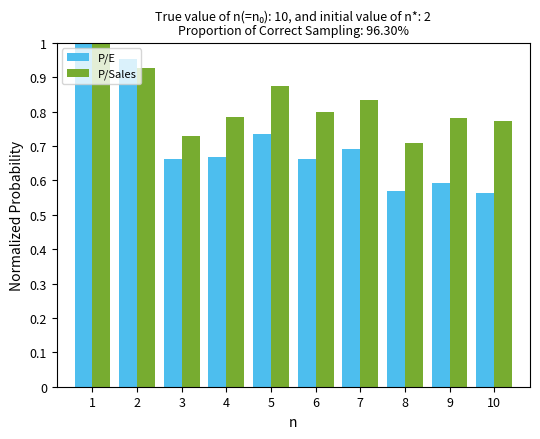

Which label corresponds to the largest value in the chart?

1